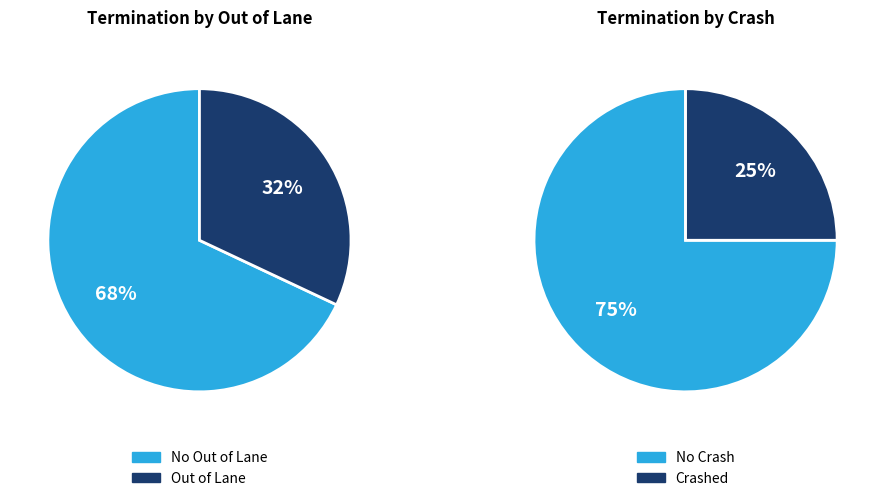

Rank the categories by value from lowest to highest.

crashed_true, out_of_lane_true, out_of_lane_false, crashed_false